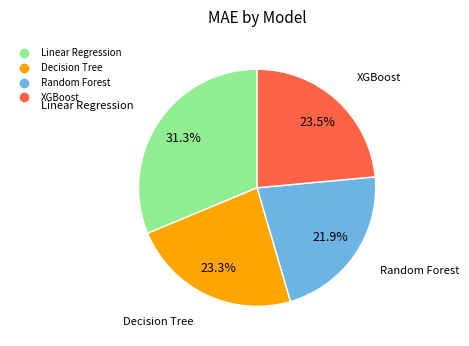

To the nearest percent, what percentage of the pie is Random Forest?

22%